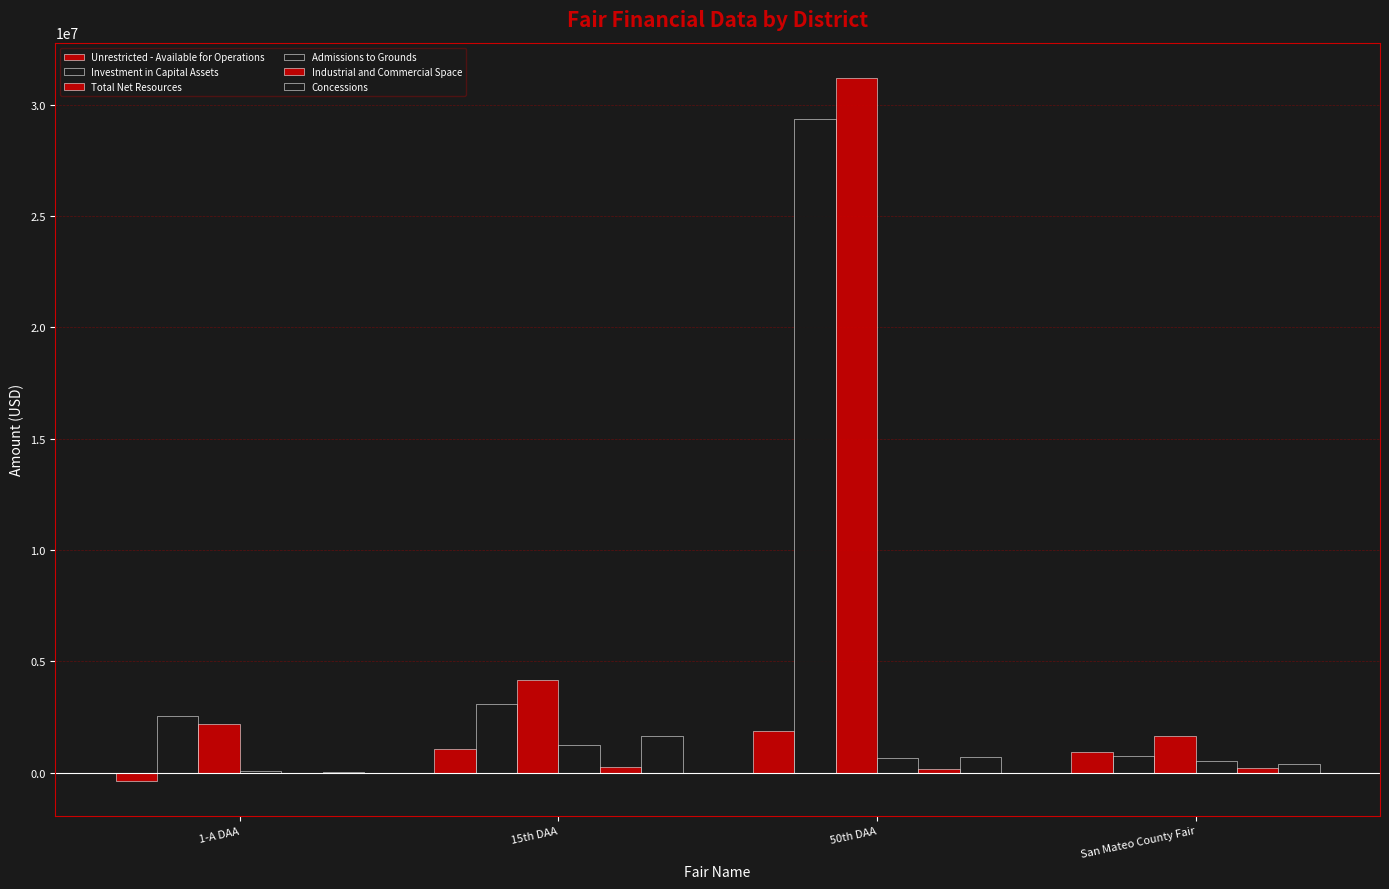

Does the chart contain stacked bars?

No